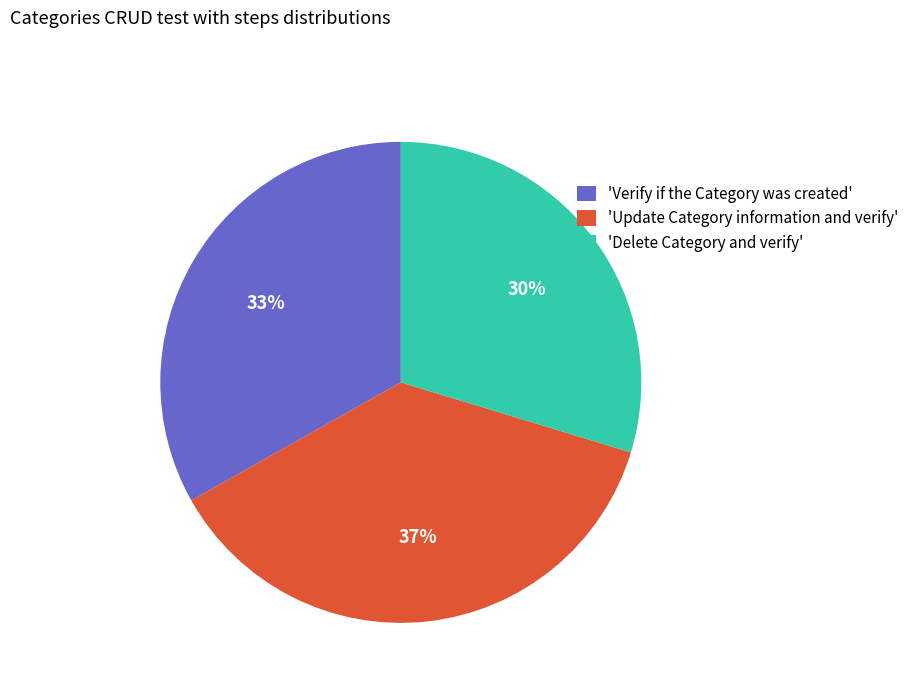

True or false: 'Delete Category and verify' accounts for 30% of the total.

True